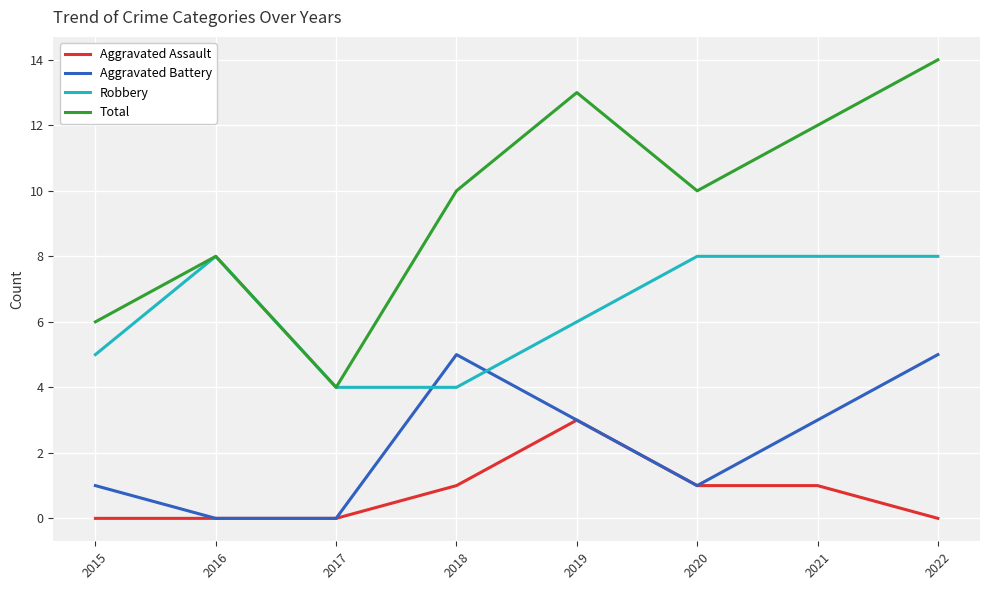

True or false: Aggravated Assault and Total cross at least once.

False